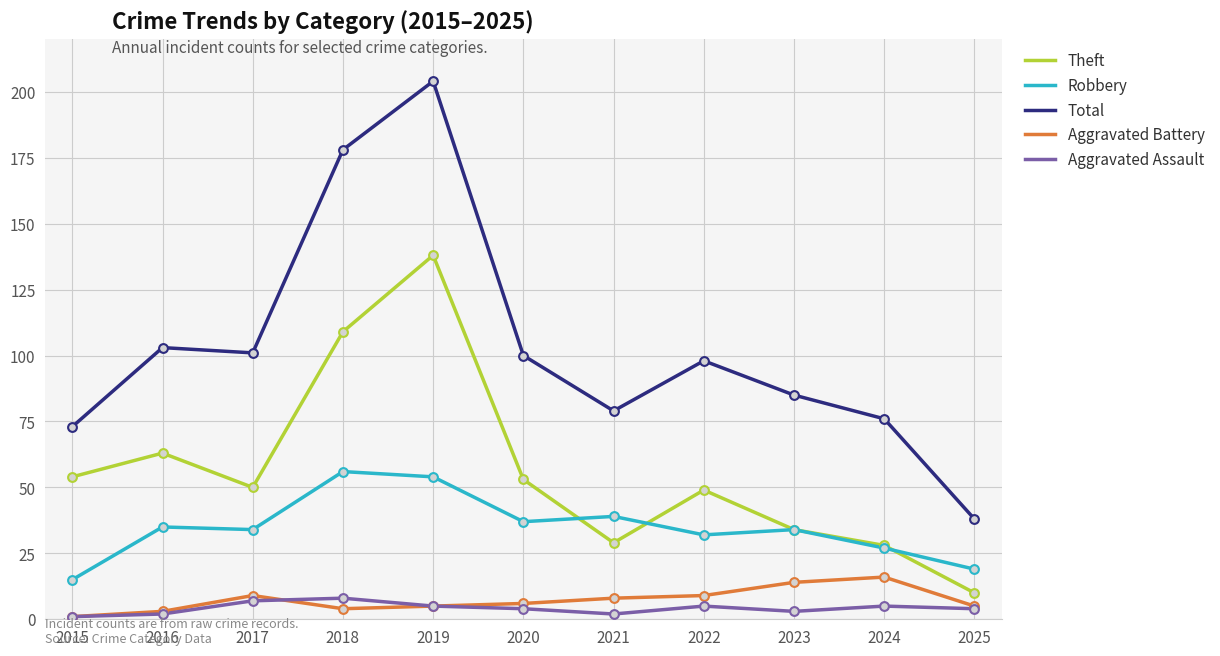

Which series has the largest total across all categories?

Total